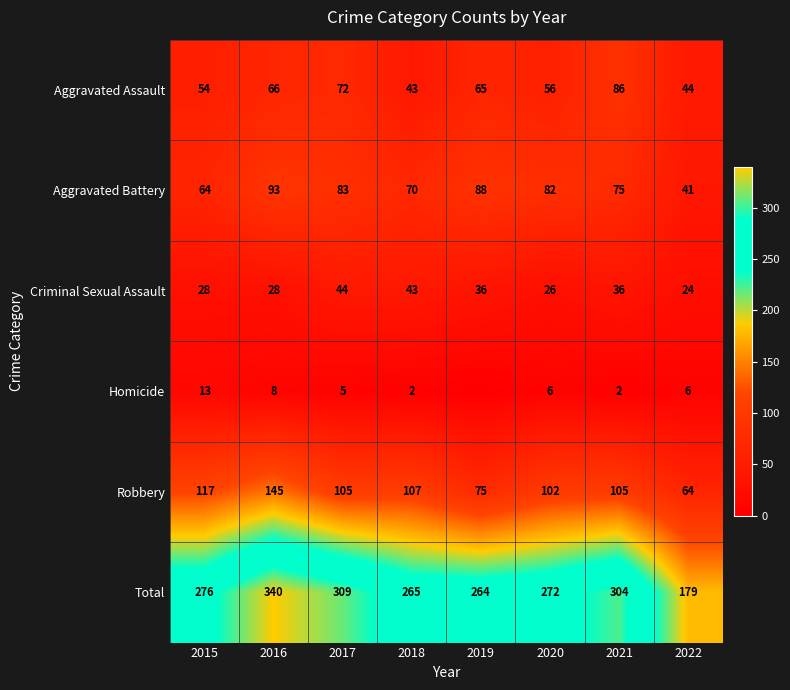

At how many categories does at least one series exceed 20?

8